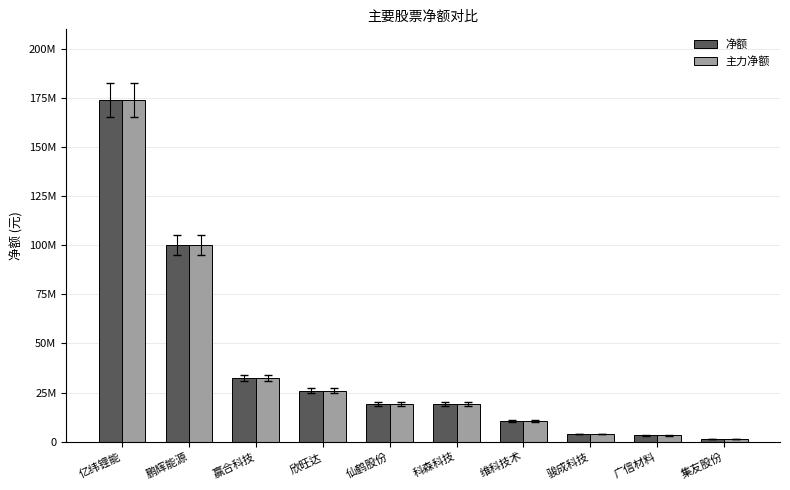

What are all the series names shown in the legend?

净额, 主力净额